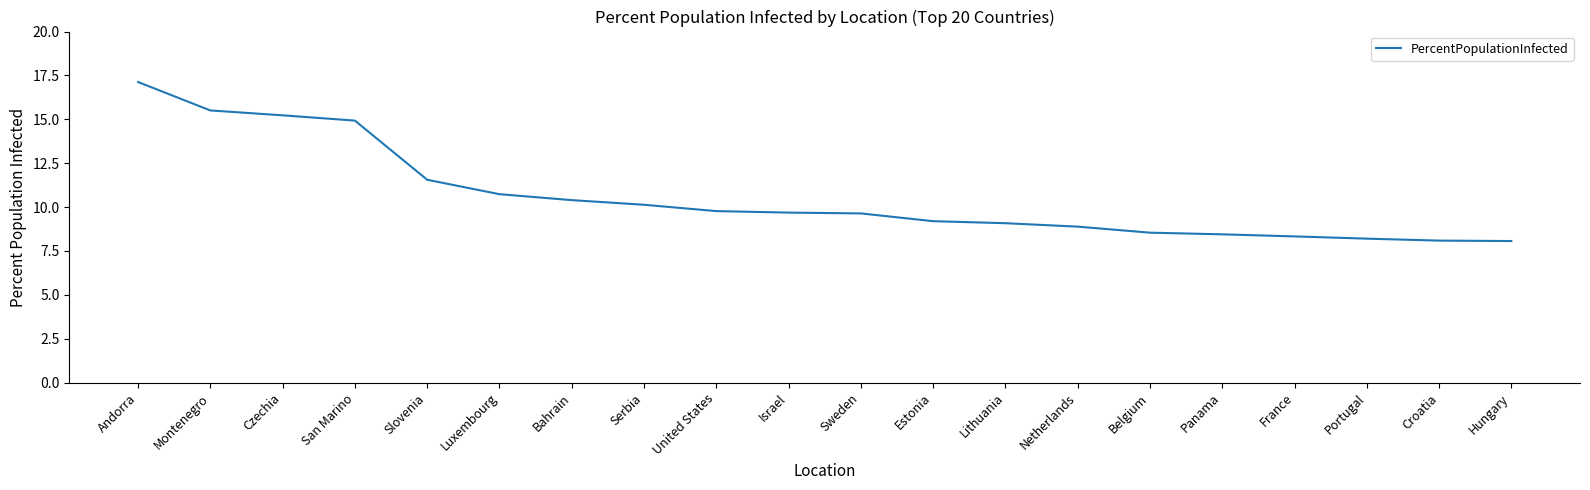

Read the value at Andorra.

17.1